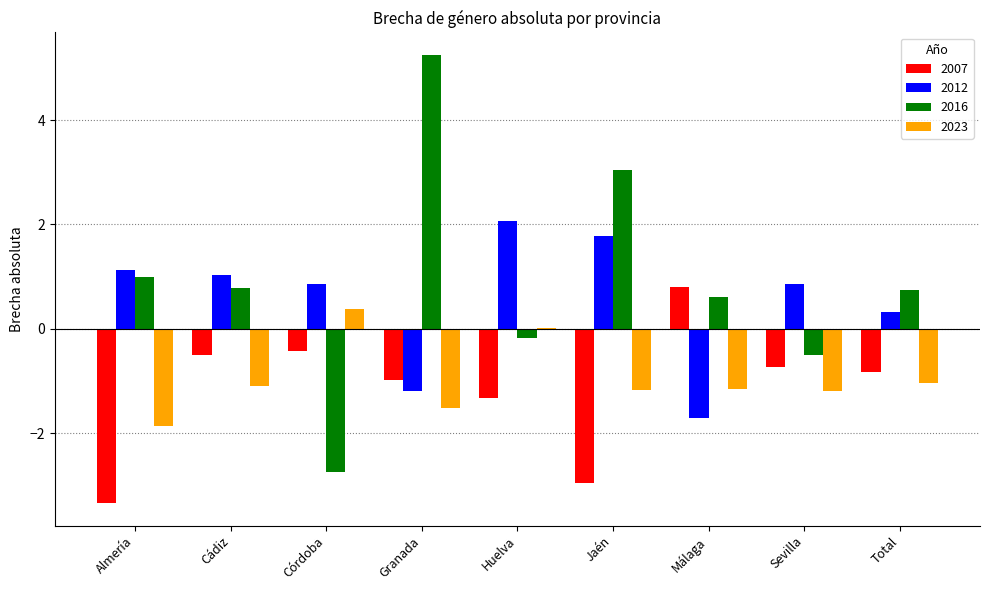

What is the sum of all 2023 values?

-8.6